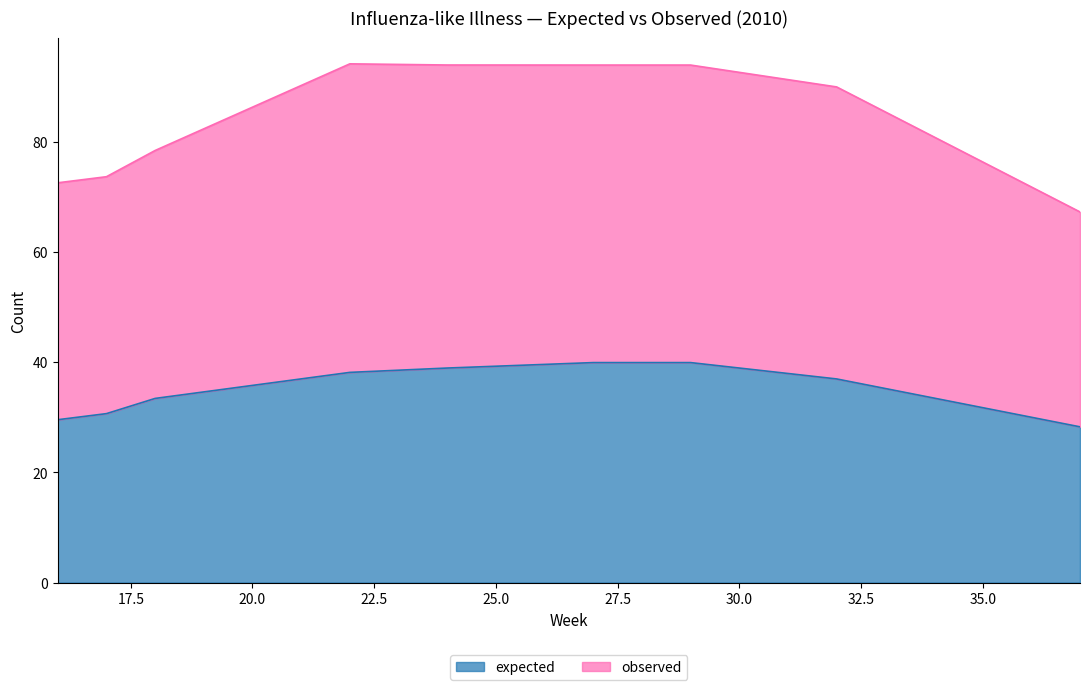

Rank the categories by observed value from lowest to highest.

37, 16, 17, 18, 32, 27, 29, 24, 22